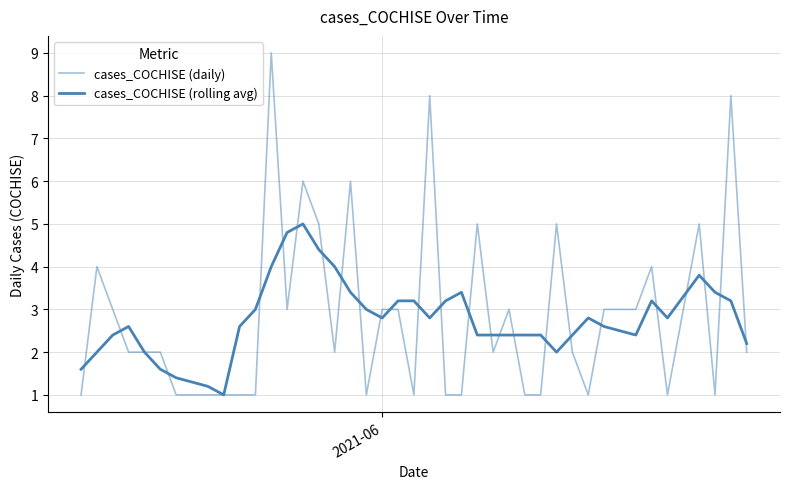

Which series has the widest spread of values?

cases_COCHISE (daily)